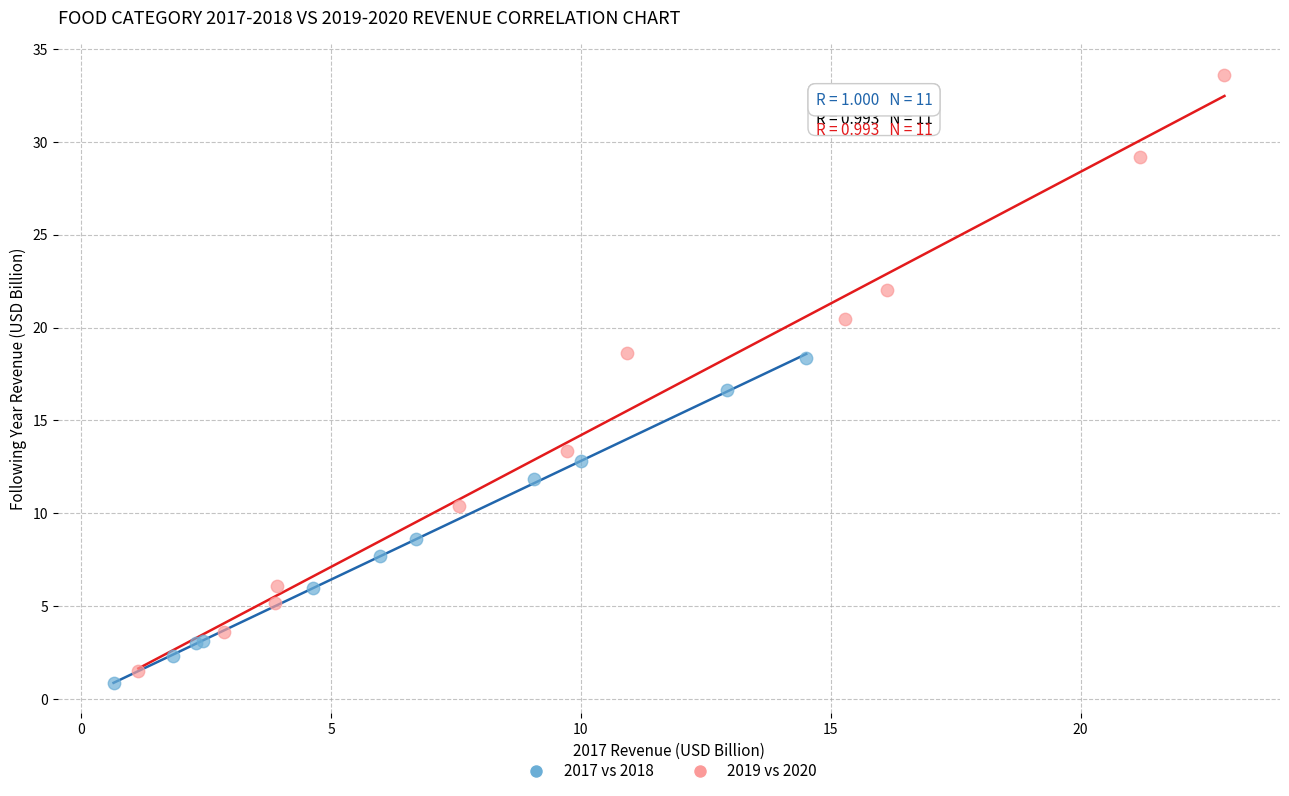

Which series contains the highest Y value?

2019 vs 2020